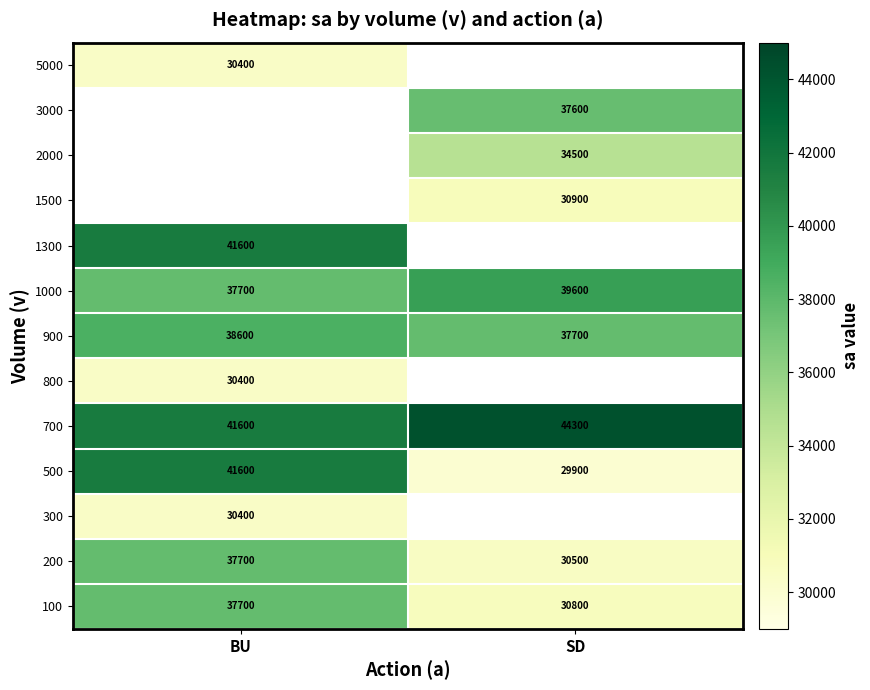

Which has a higher value, SD or BU?

BU